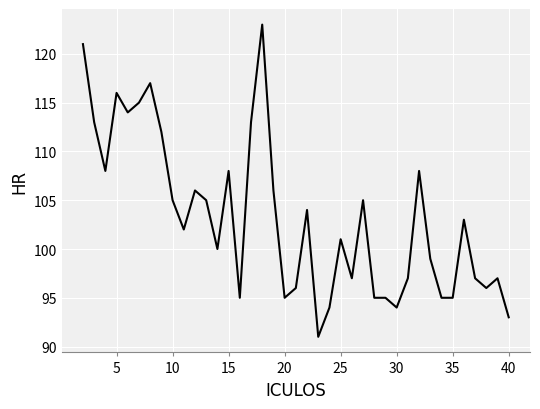

Is this an area chart (filled region under the line)?

No